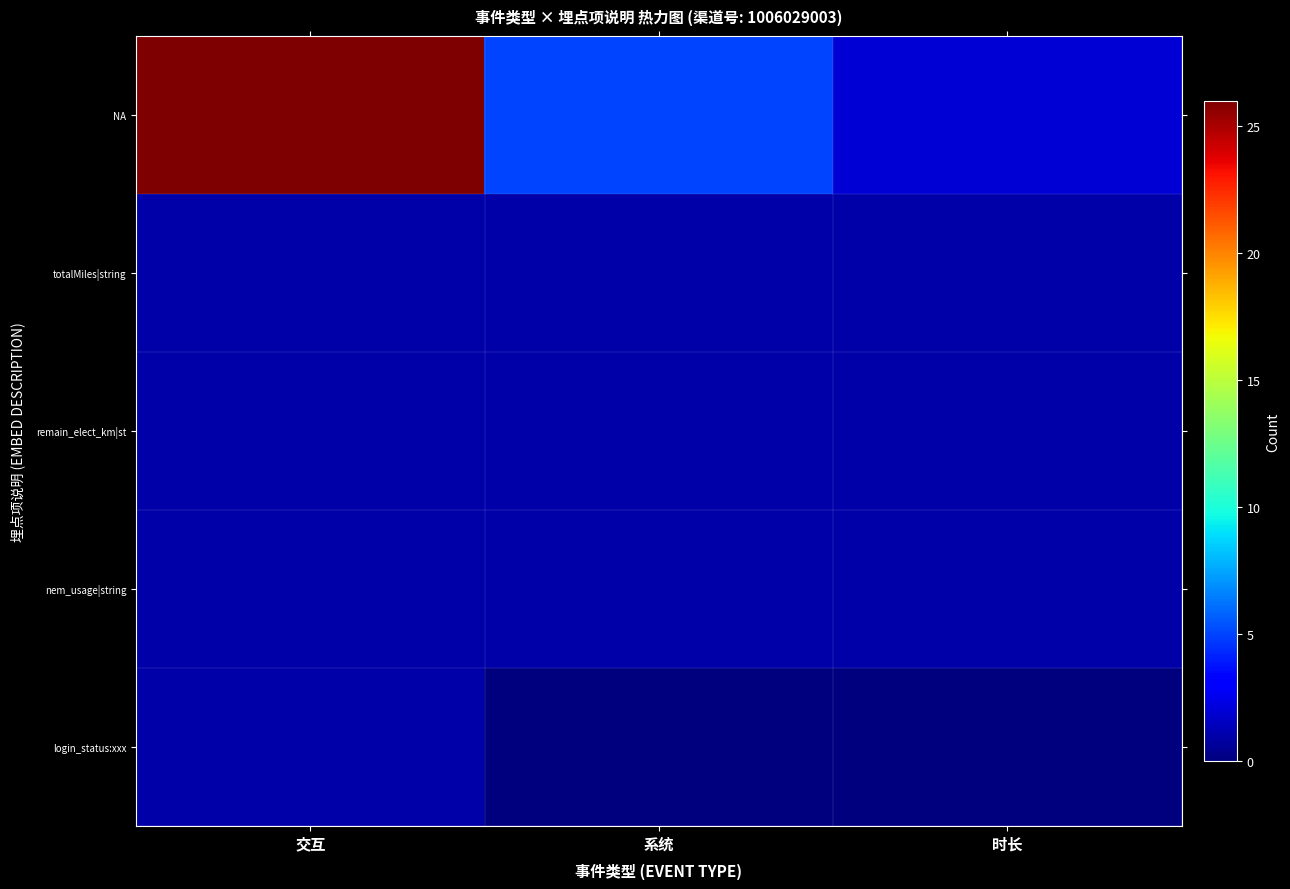

At which category does the chart reach its minimum across all series?

系统